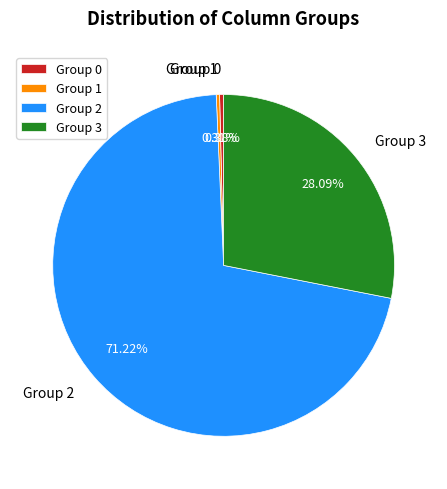

Do Group 0 and Group 1 together represent more than half of the pie?

No